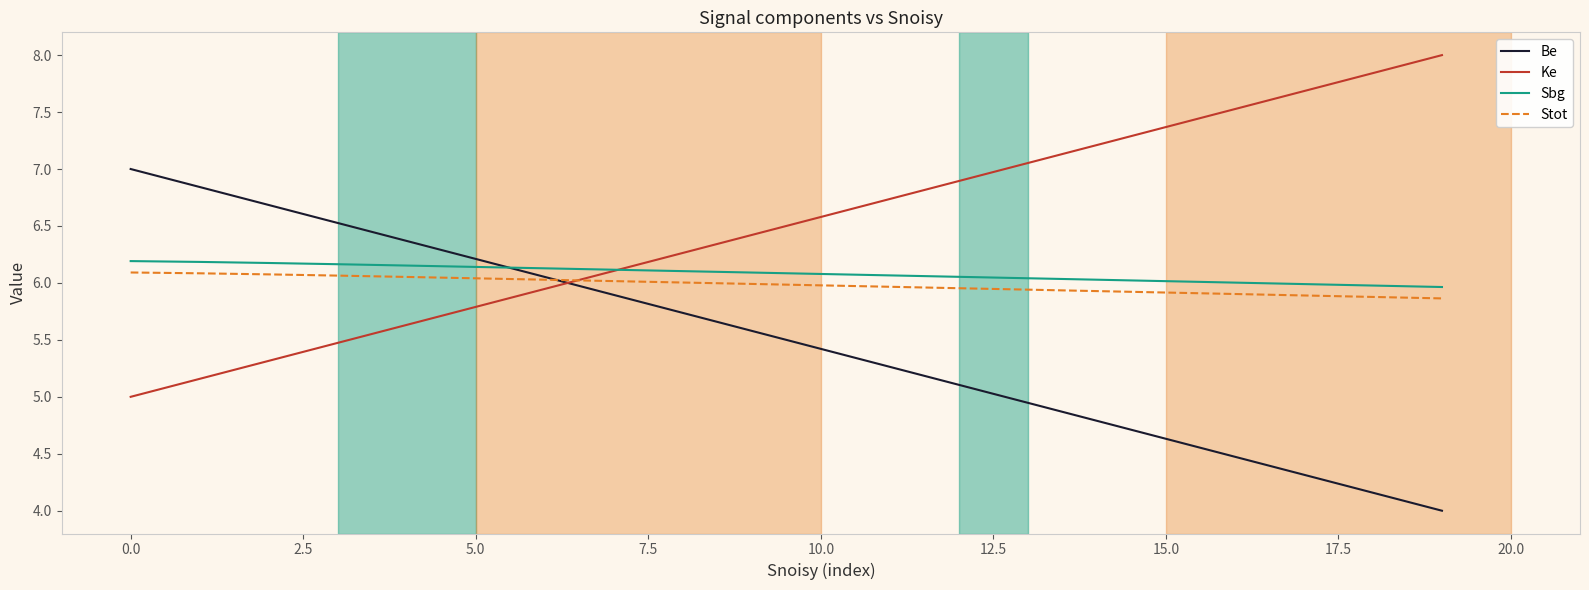

True or false: Ke and Stot cross at least once.

True